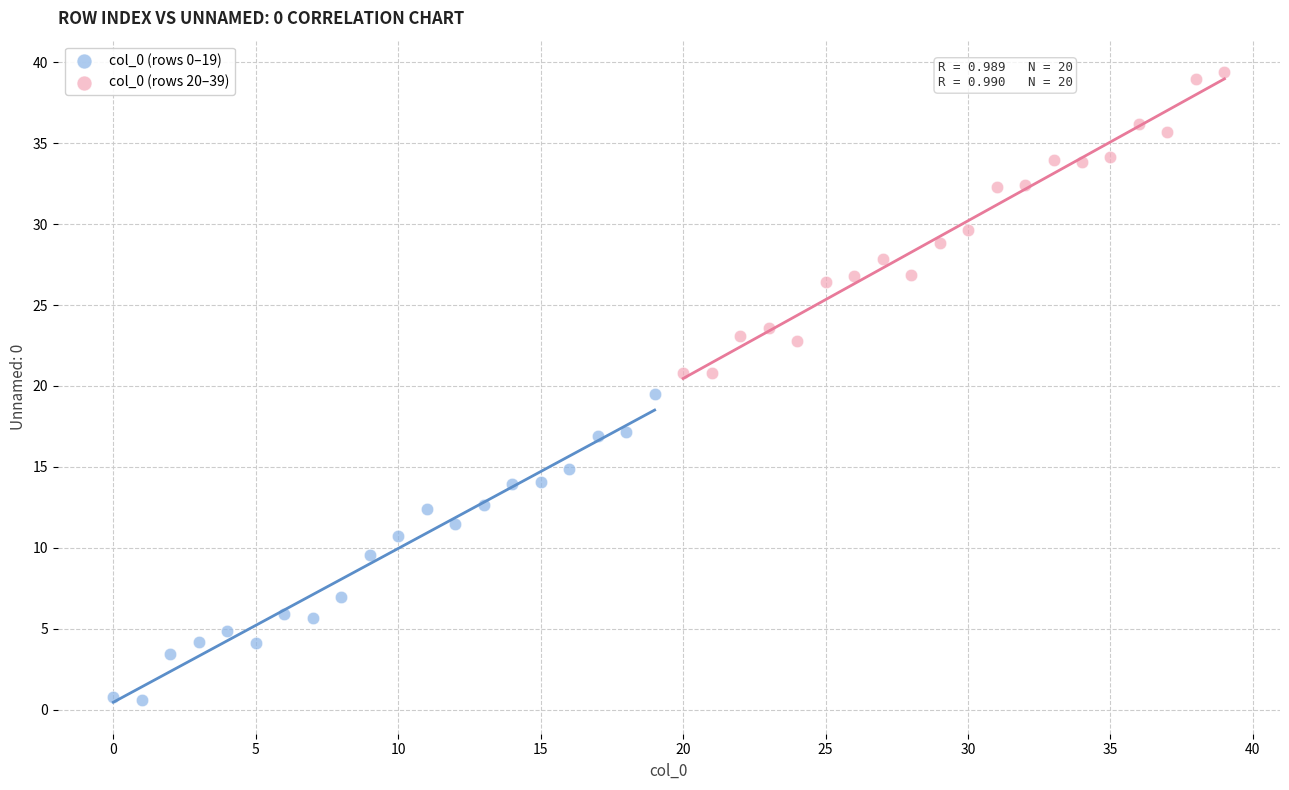

Which series reaches the minimum Y coordinate?

col_0 (rows 0–19)